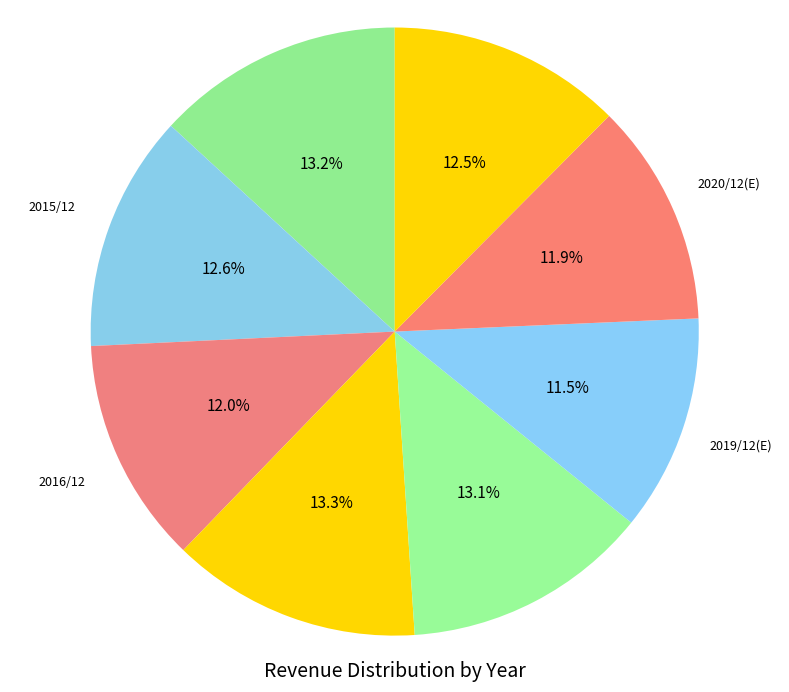

To the nearest percent, what is the difference between the 2018/12 and 2019/12(E) slice percentages?

2%